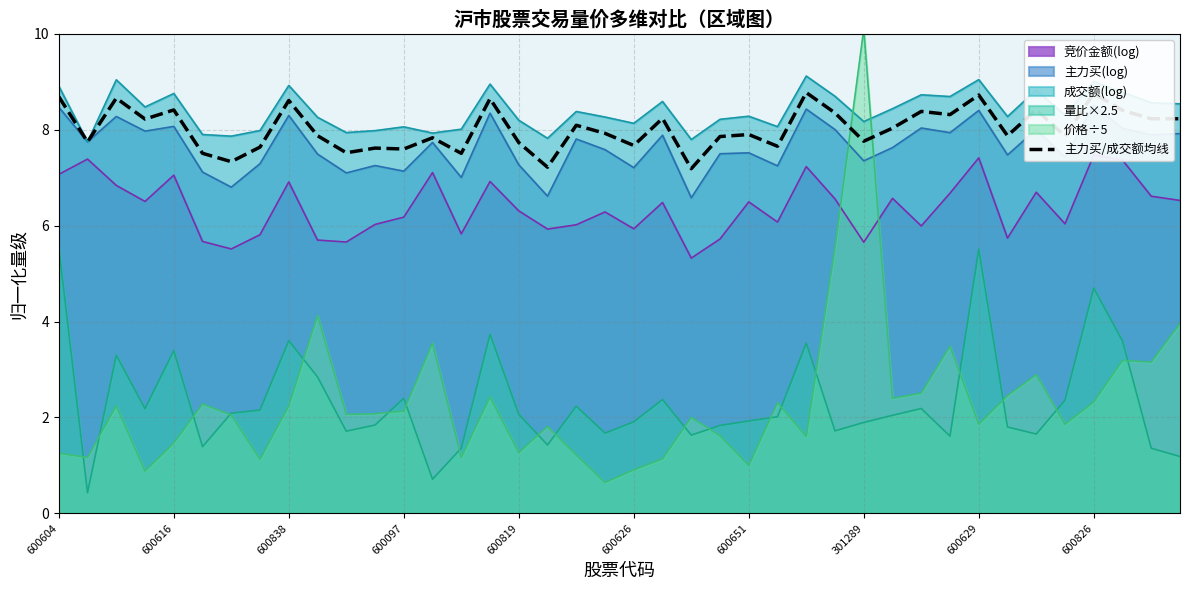

What is the lowest value of the 量比×2.5 series?

0.4